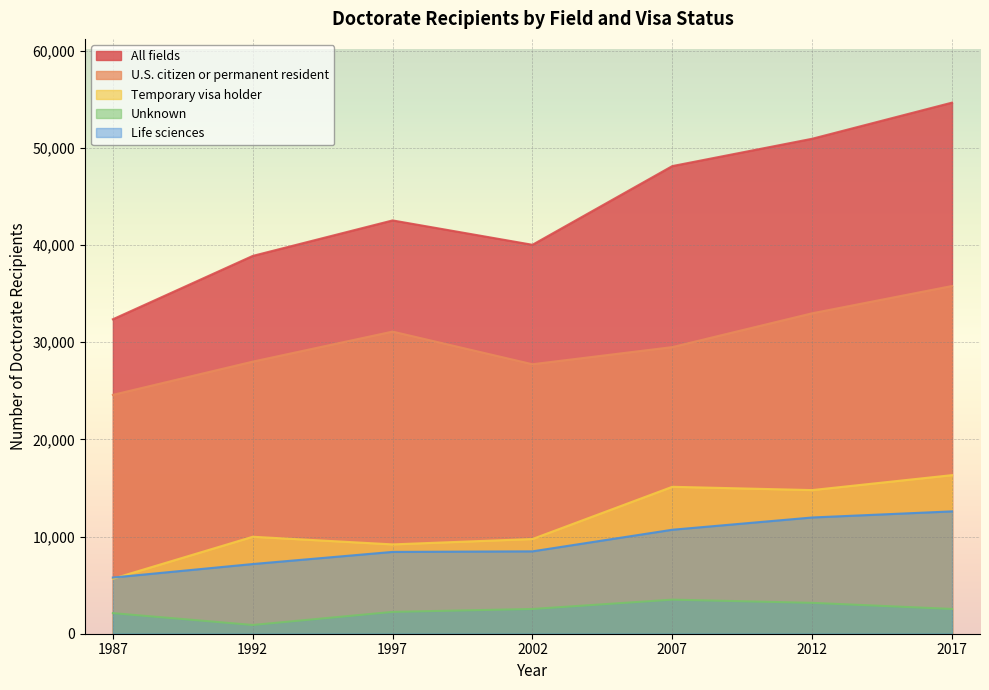

Which category has the lowest value across all series?

1992